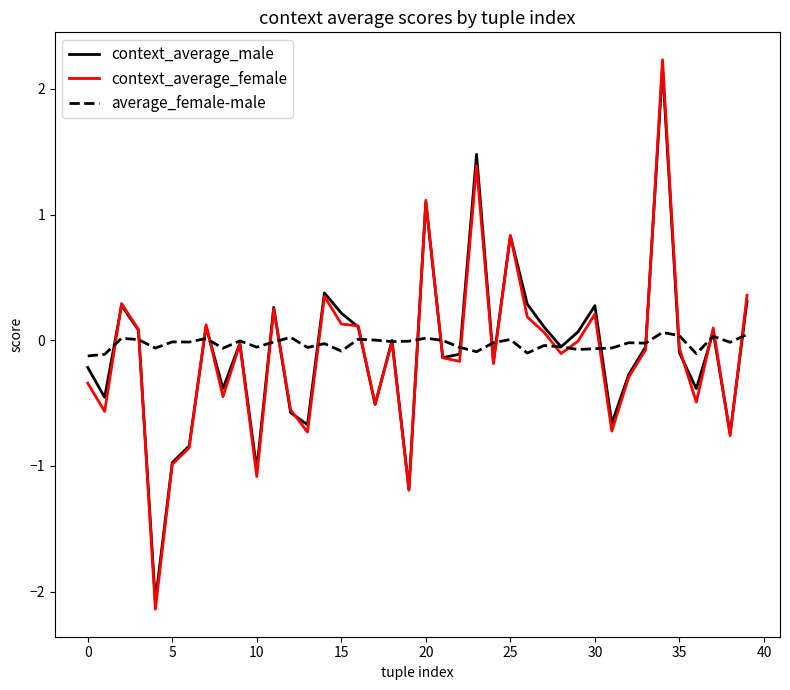

True or false: average_female-male has more than 2 points higher than both neighbors.

True